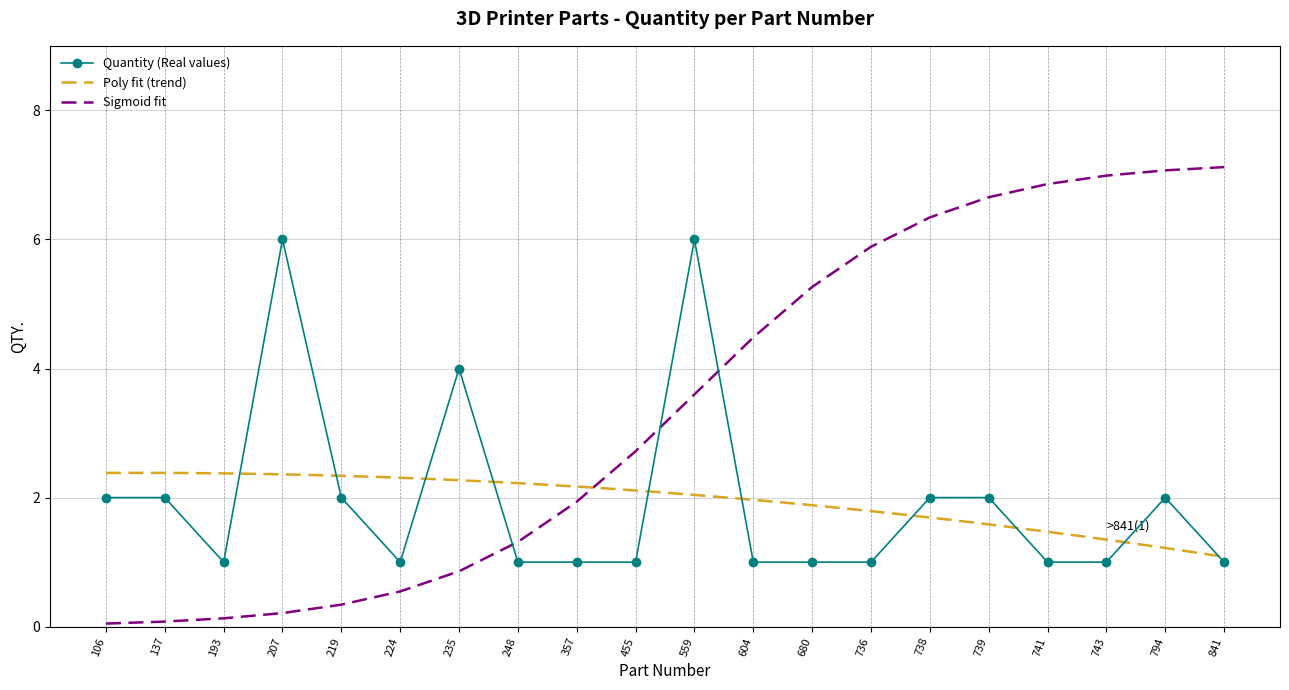

Is it true that the value at 207 is 6?

True